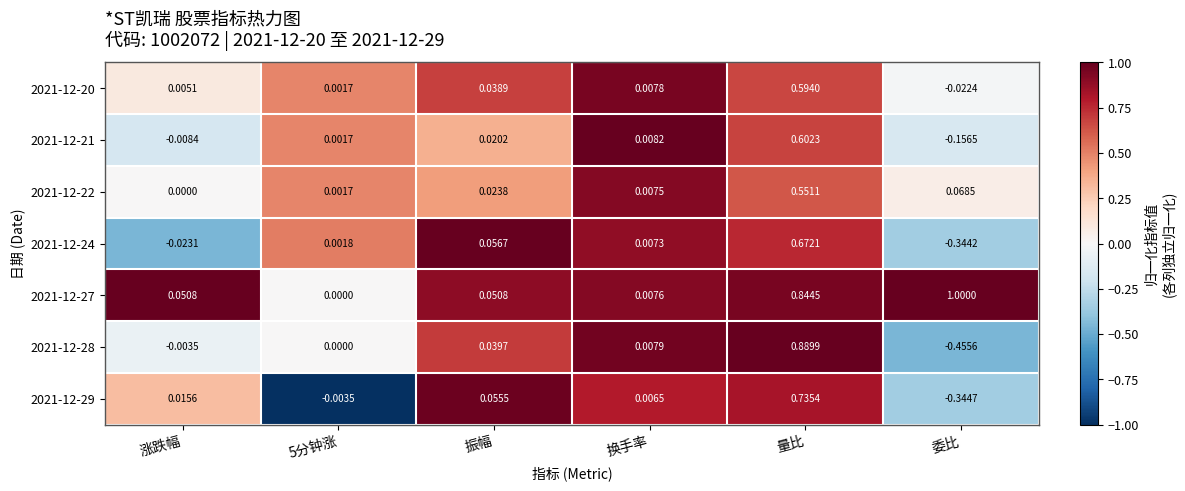

At which label does 2021-12-22 reach its peak?

量比